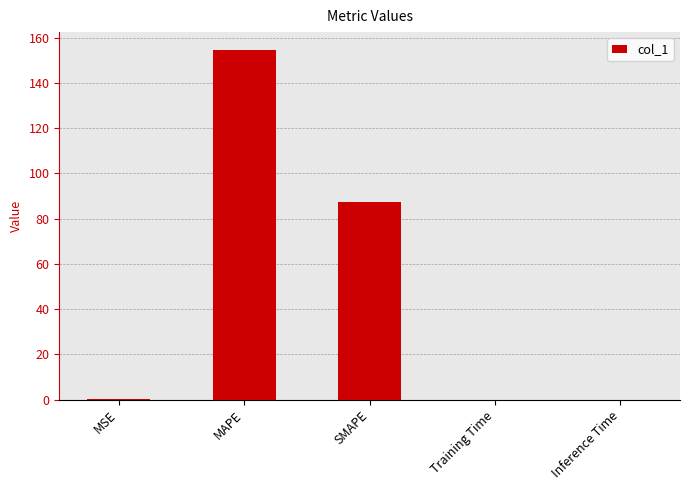

True or false: the data shows 154.7 at MAPE.

True